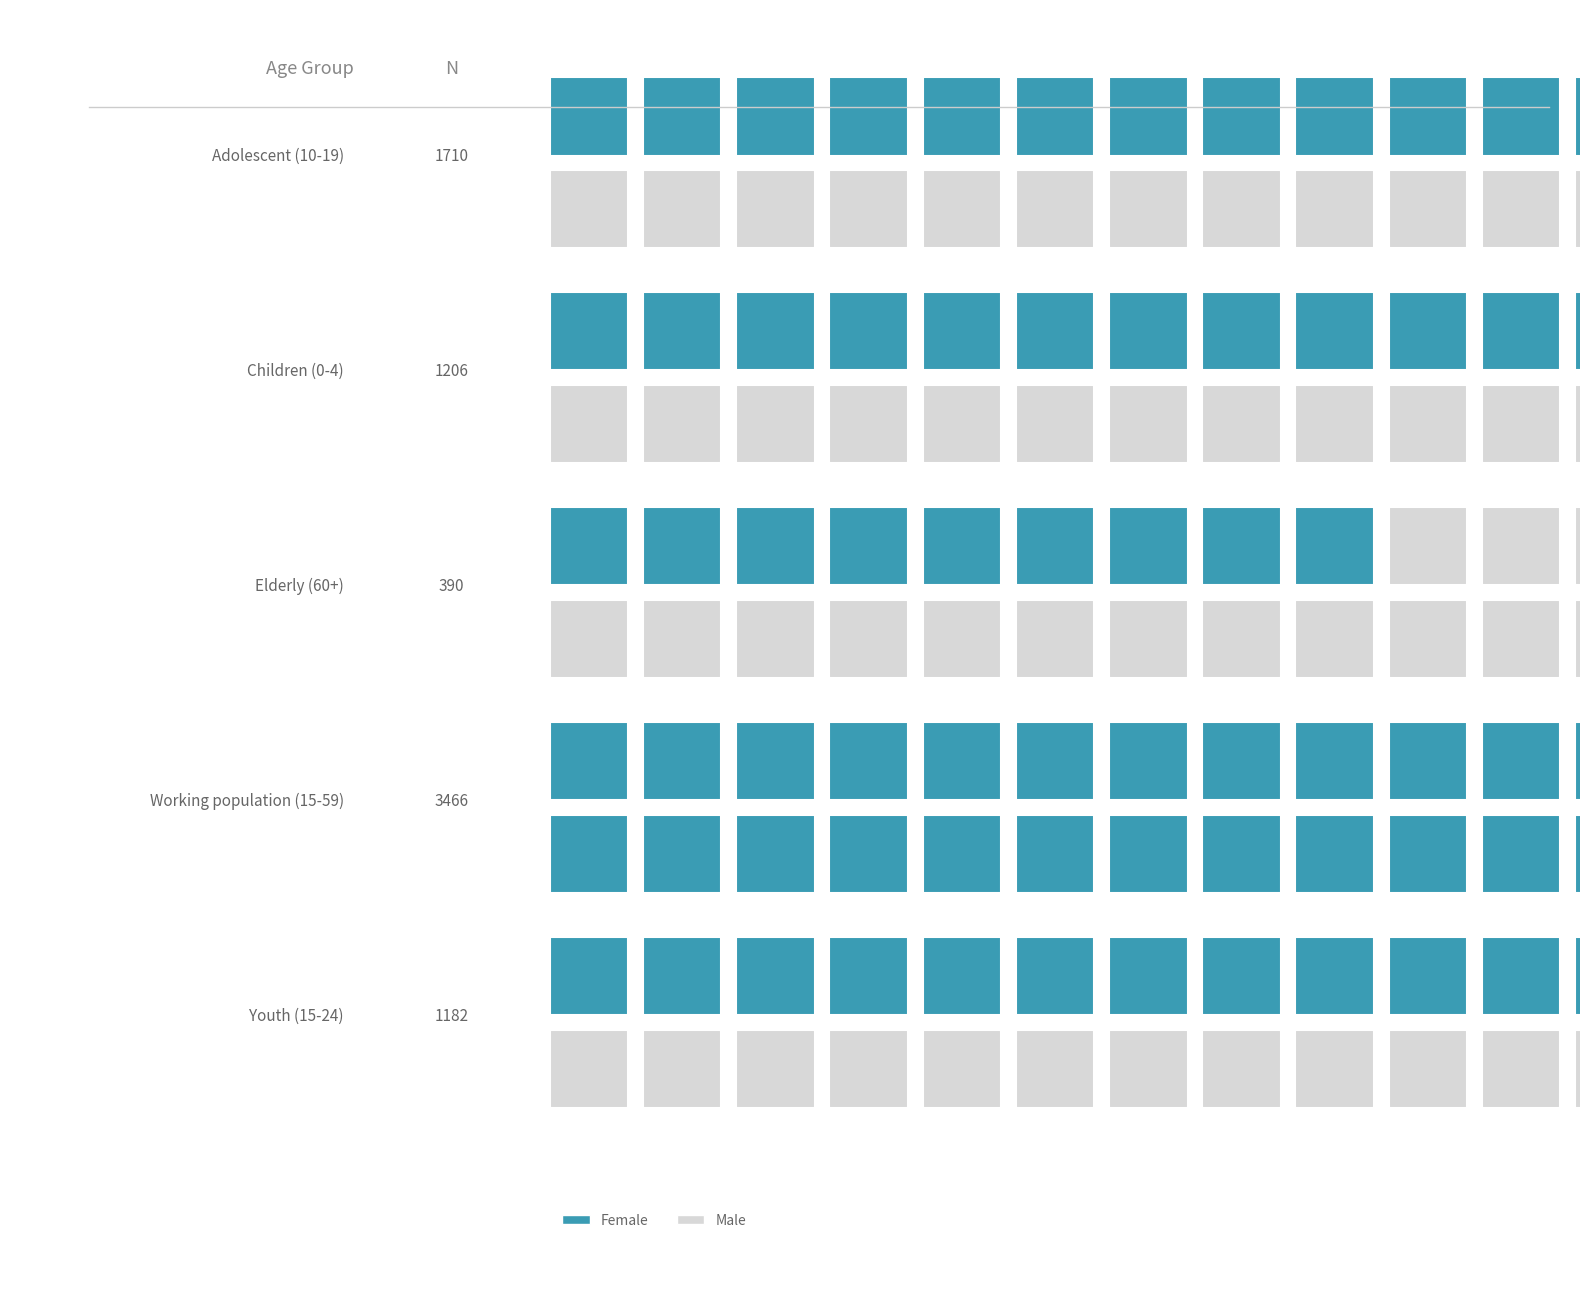

How many values in the Male series exceed 603?

2